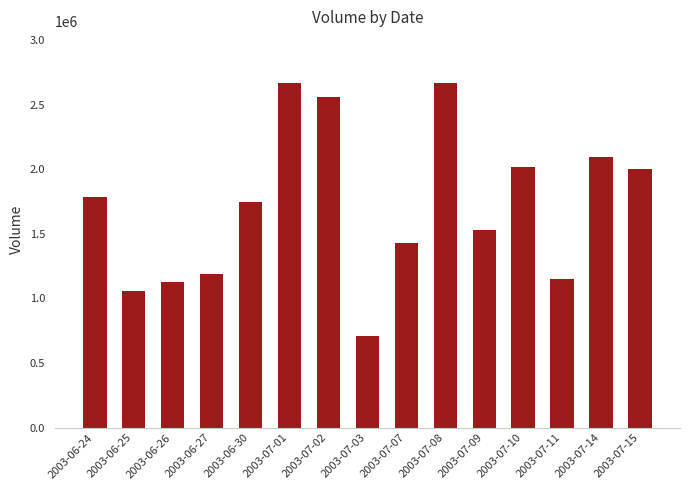

True or false: the data shows 2560800 at 2003-07-02.

True